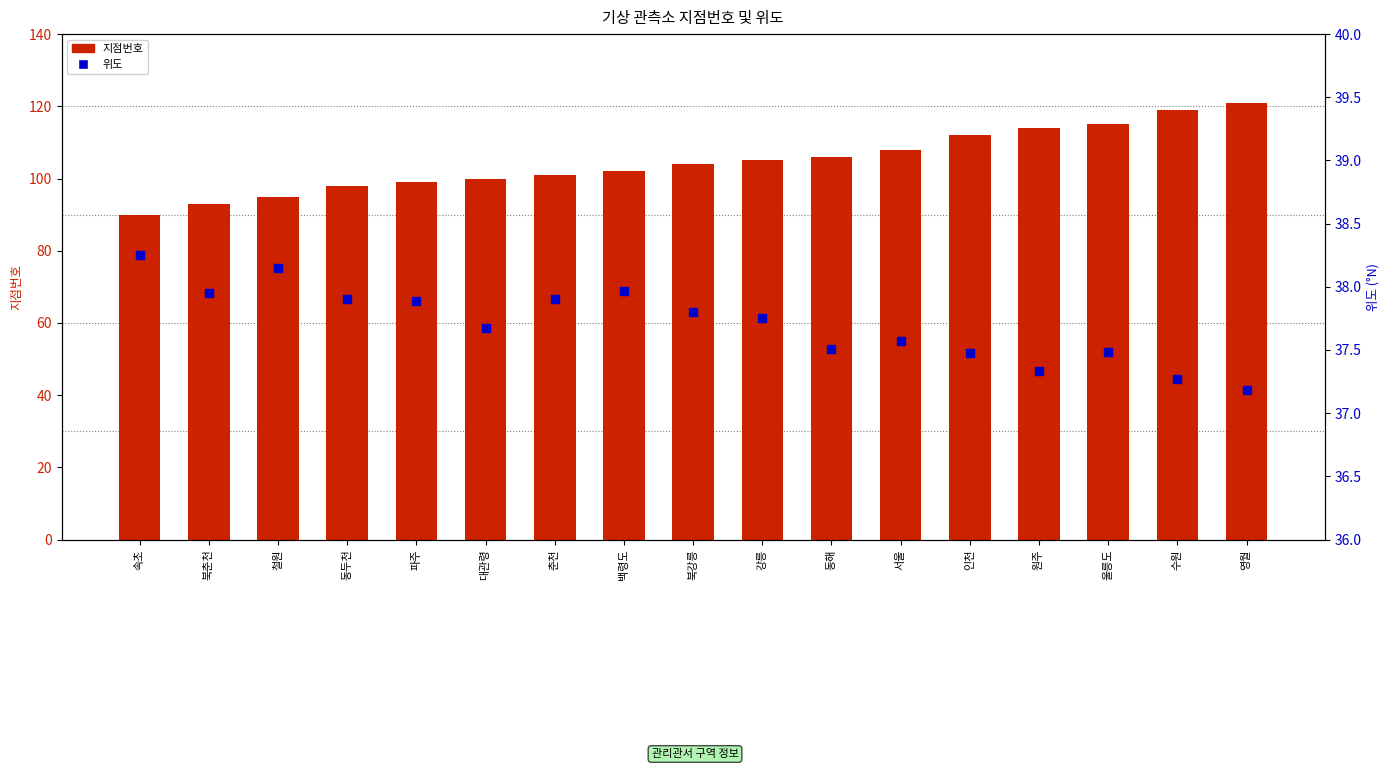

Which series has the largest total across all categories?

지점번호